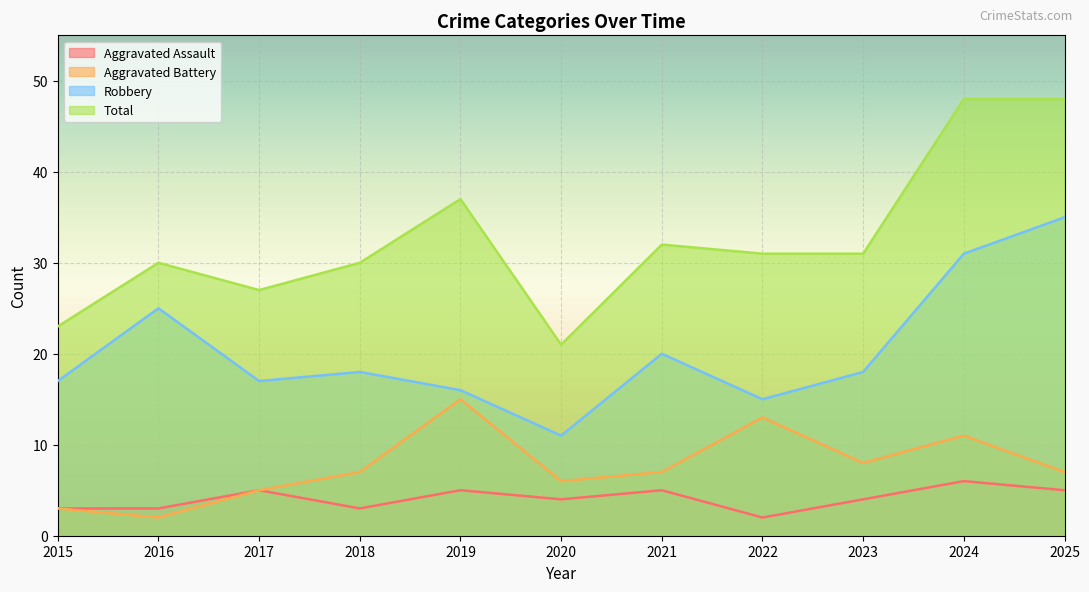

Is it true that Aggravated Battery equals 5 at 2017?

True